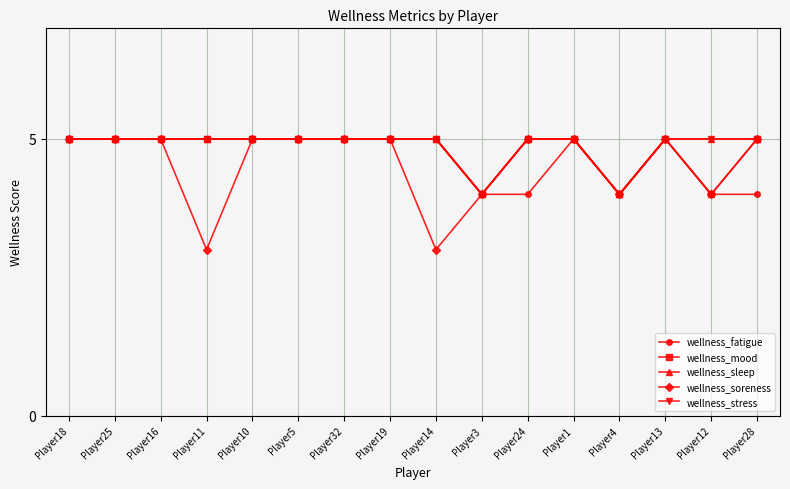

How many data points in wellness_fatigue are less than 5?

5